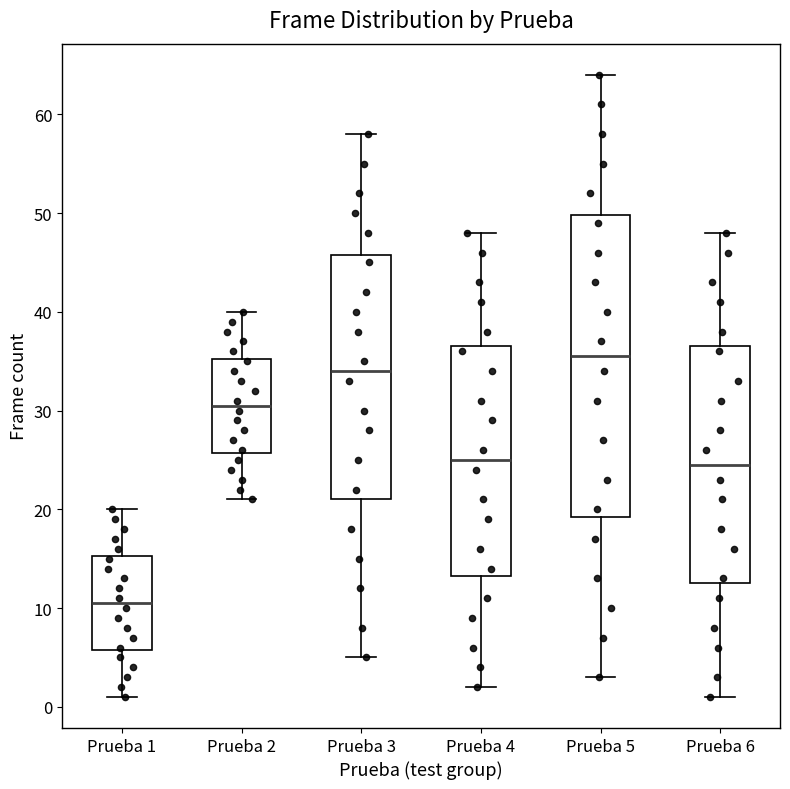

Reading left to right, transcribe this box plot: for each box, give where its median line is, the range the box spans, and where its two whiskers end, as read against the y-axis. The values are not printed on the chart, so give them approximately, as read against the axis.

Prueba 1: median 11, box 6 to 15, whiskers 1 to 20
Prueba 2: median 31, box 26 to 35, whiskers 21 to 40
Prueba 3: median 34, box 21 to 46, whiskers 5 to 58
Prueba 4: median 25, box 13 to 37, whiskers 2 to 48
Prueba 5: median 36, box 19 to 50, whiskers 3 to 64
Prueba 6: median 25, box 13 to 37, whiskers 1 to 48